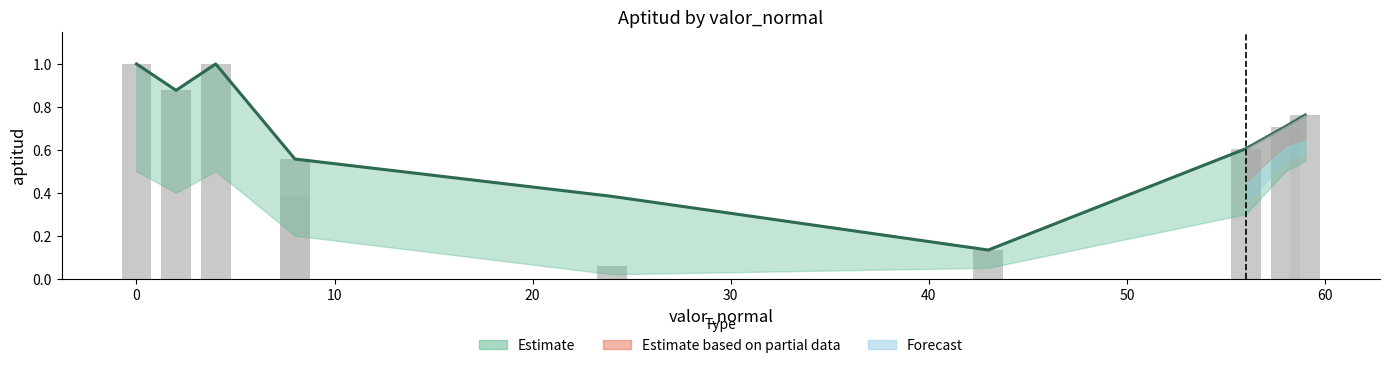

Which has a higher value, 10 or 40?

10